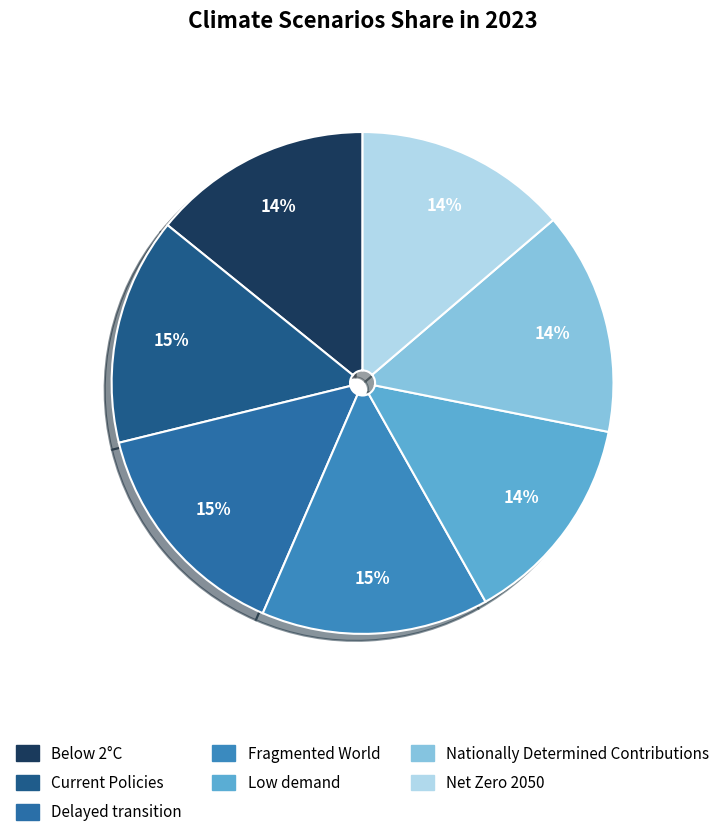

Count the number of slices in the pie.

7